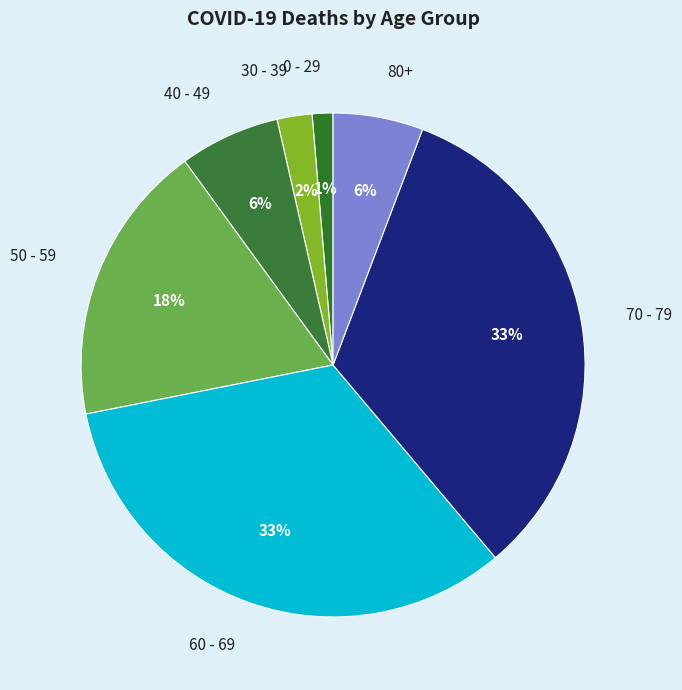

Which category has the smallest portion of the pie?

0 - 29